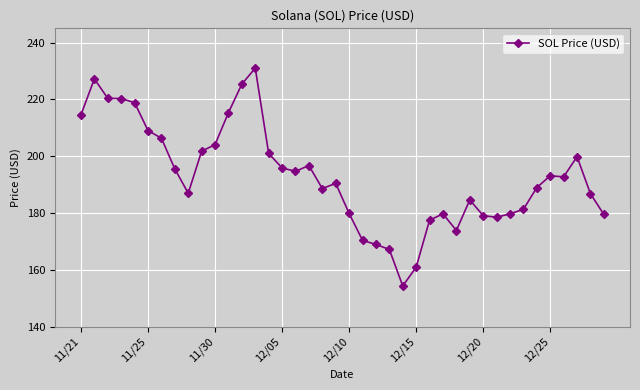

What is the smallest value displayed?

154.3